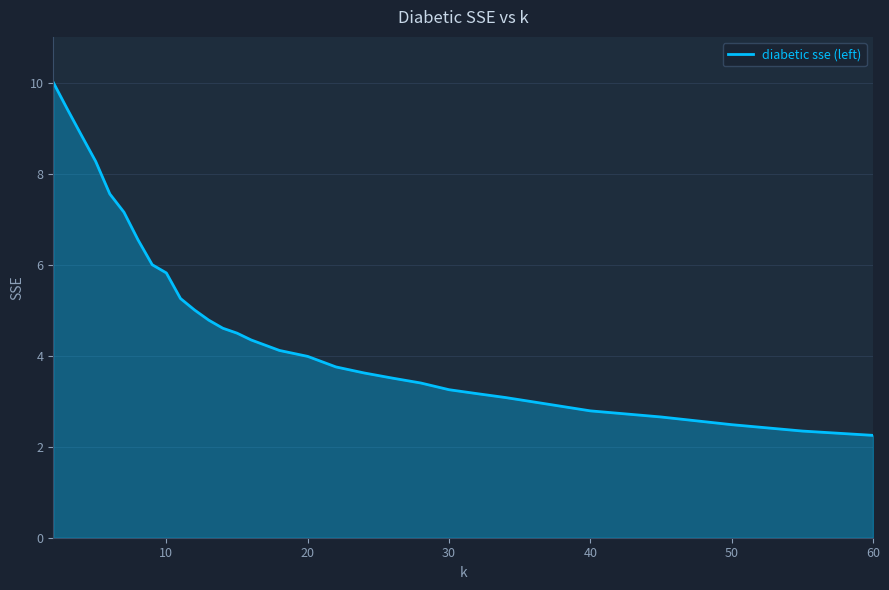

How many lines are shown in the chart?

1